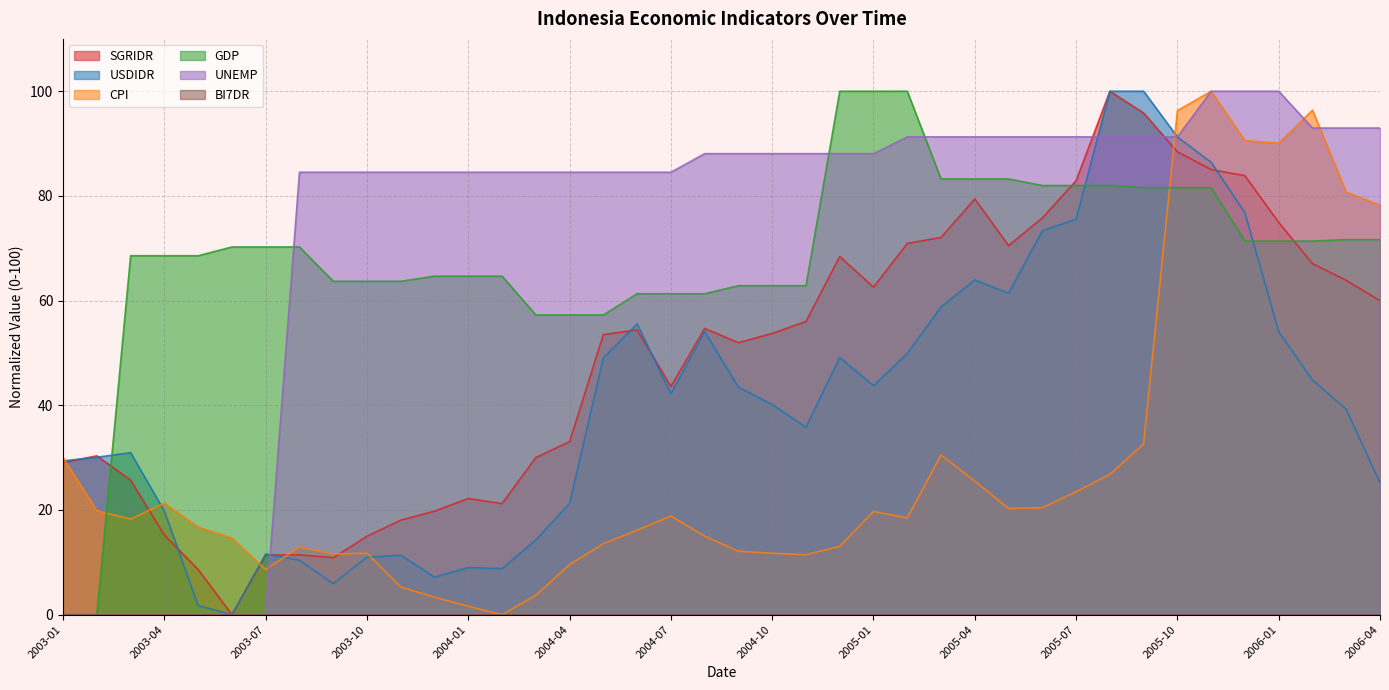

What is the total value across all series at 2003-12?

179.5